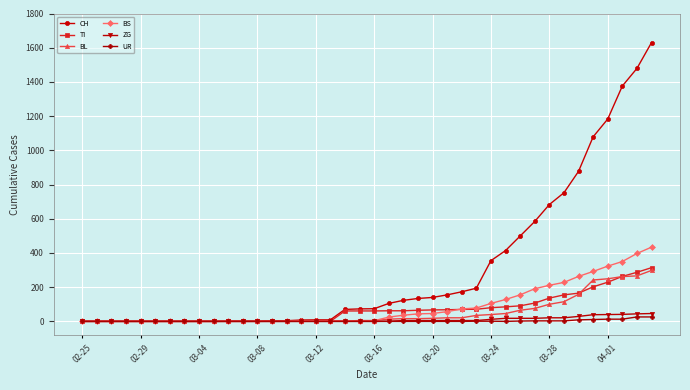

Which series has the largest total across all categories?

CH